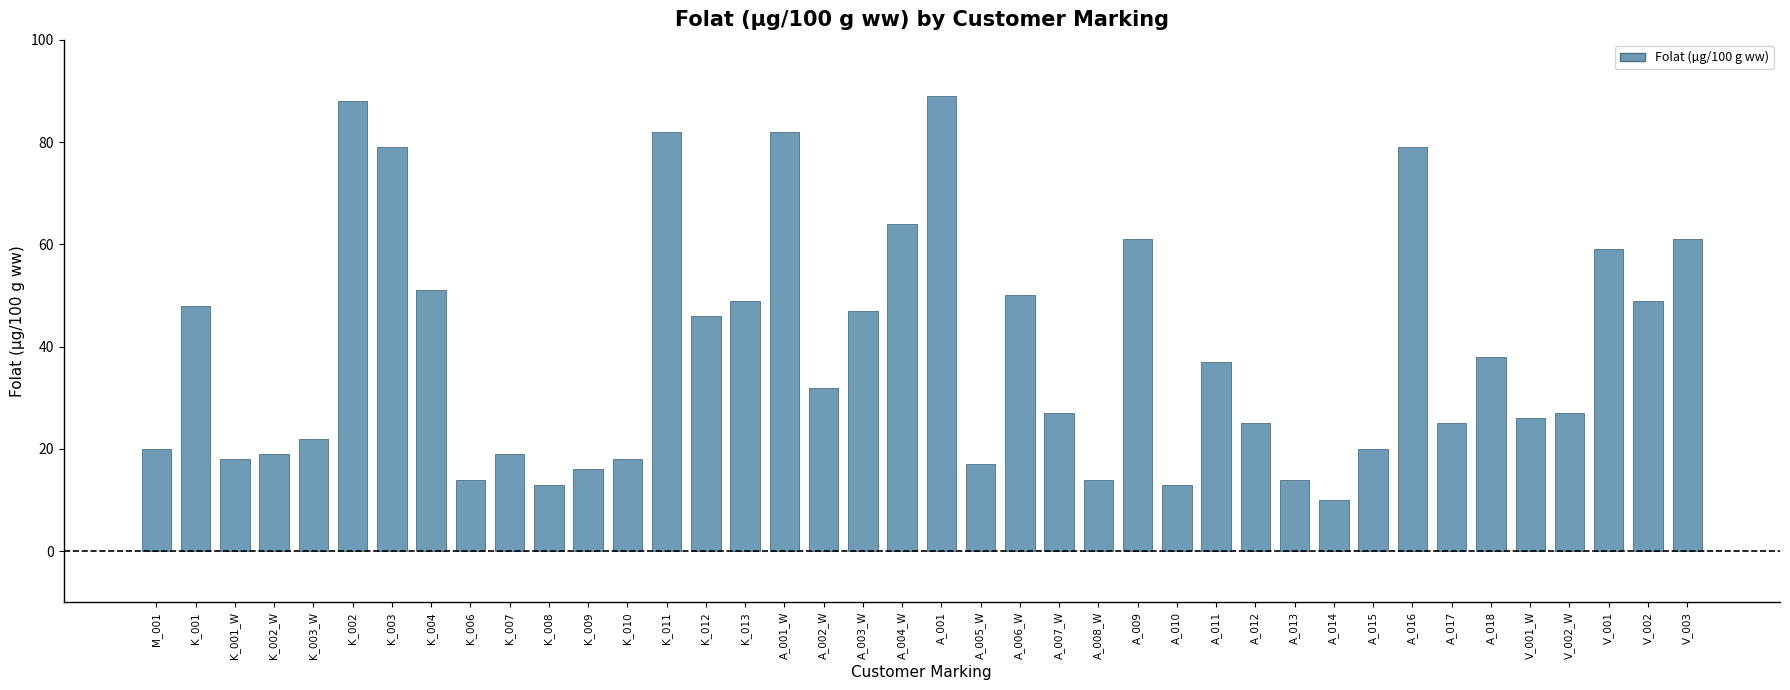

What is the smallest value displayed?

10